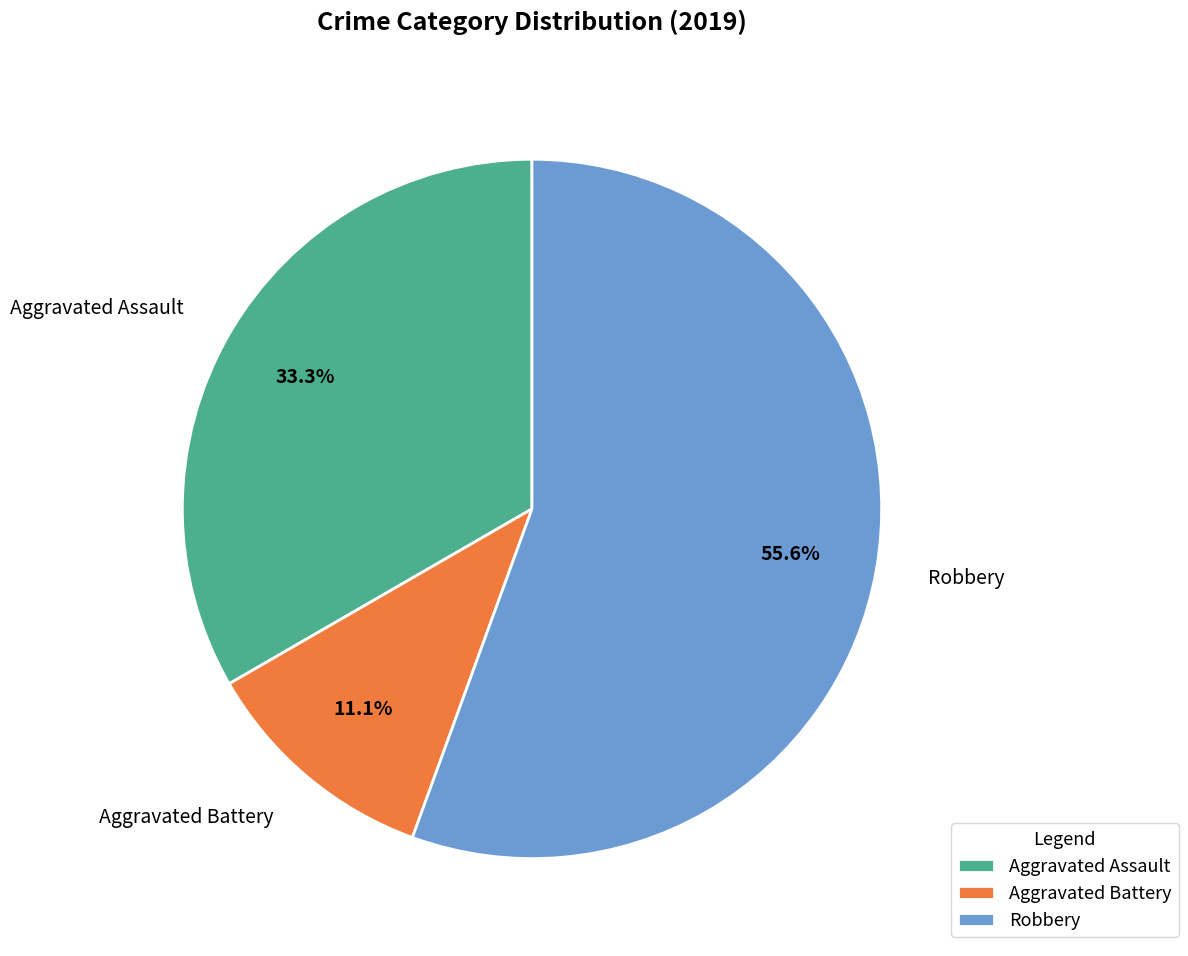

Rank the categories by value from lowest to highest.

Aggravated Battery, Aggravated Assault, Robbery